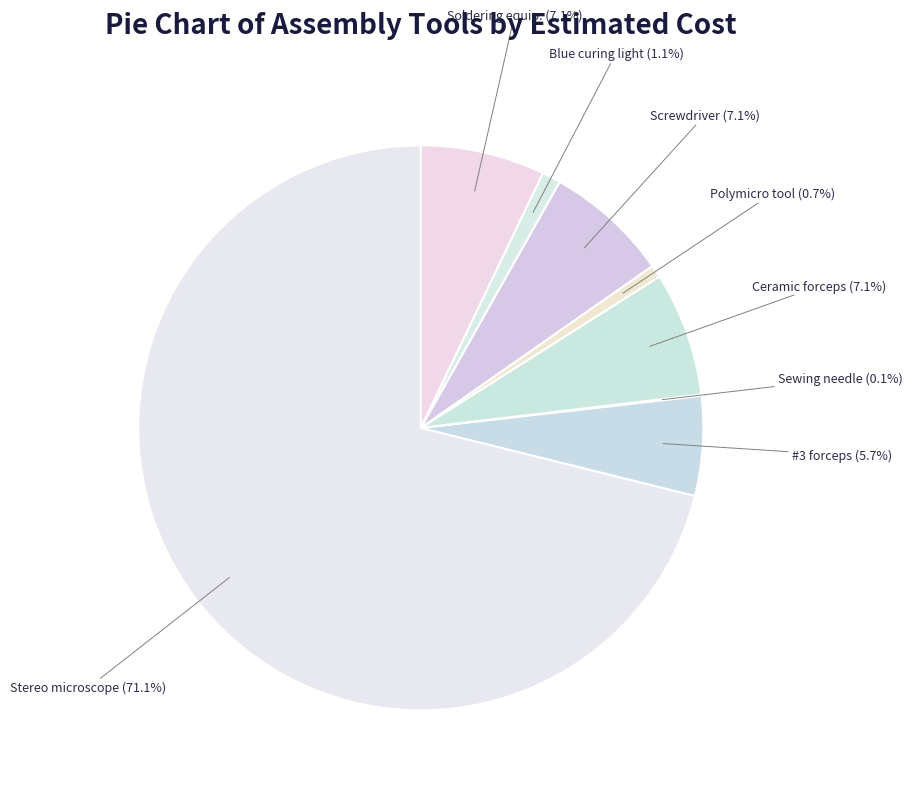

Which category has the biggest portion of the pie?

Stereo microscope & illumination